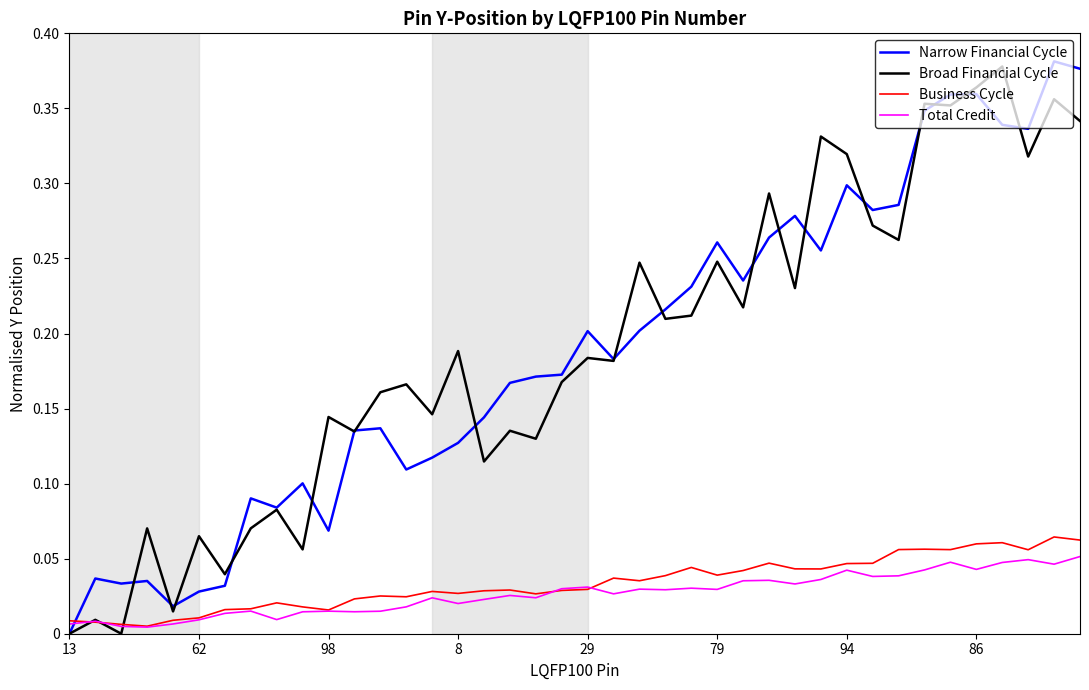

True or false: Total Credit has more than 2 points higher than both neighbors.

True